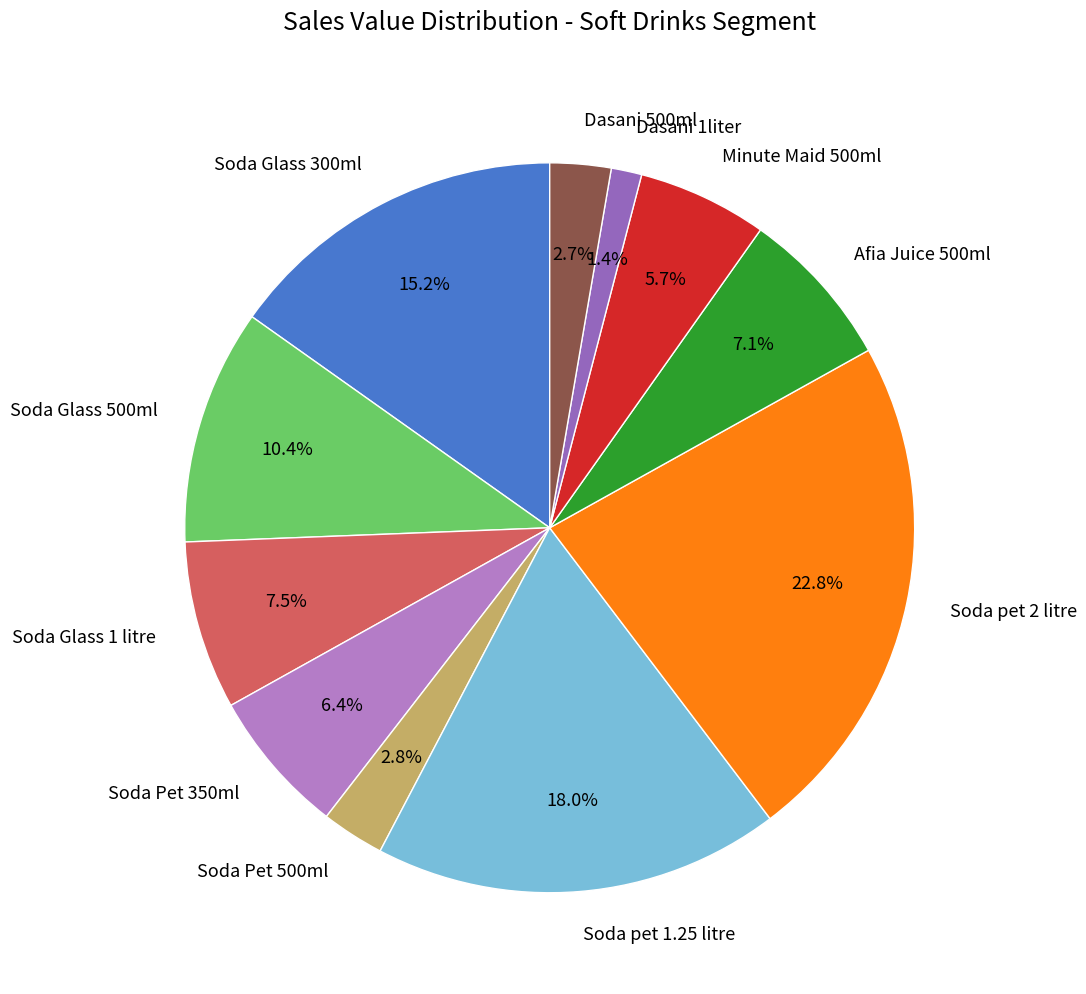

Does Minute Maid 500ml represent more than half of the total?

No